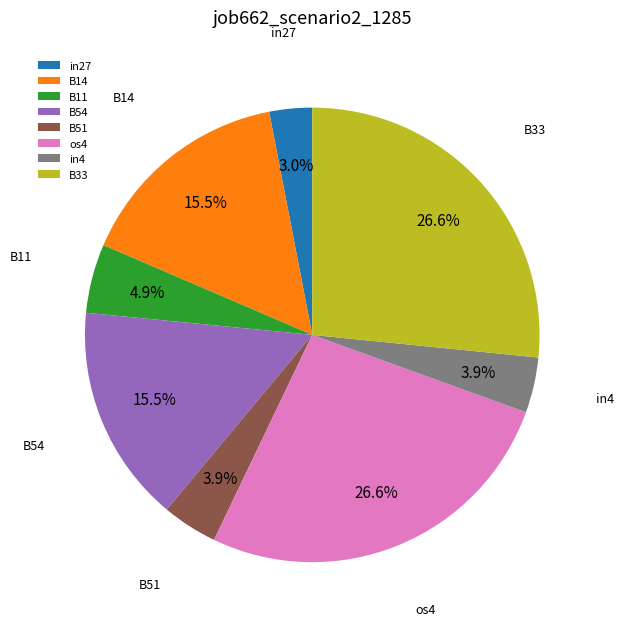

Is there a majority slice in this chart?

No